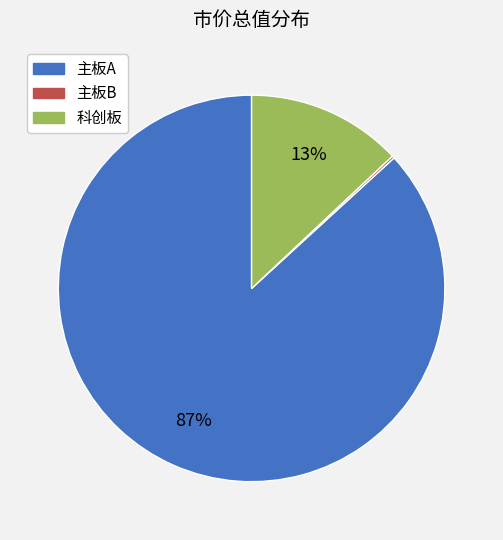

Is it true that 主板A is 95% of the pie?

False